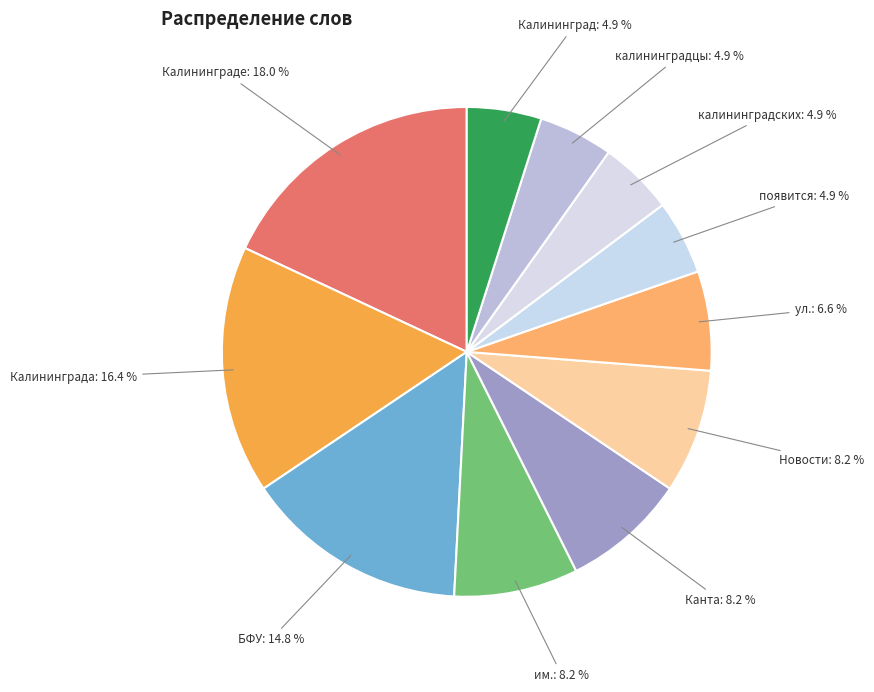

What portion of the pie excludes Канта?

91.8%